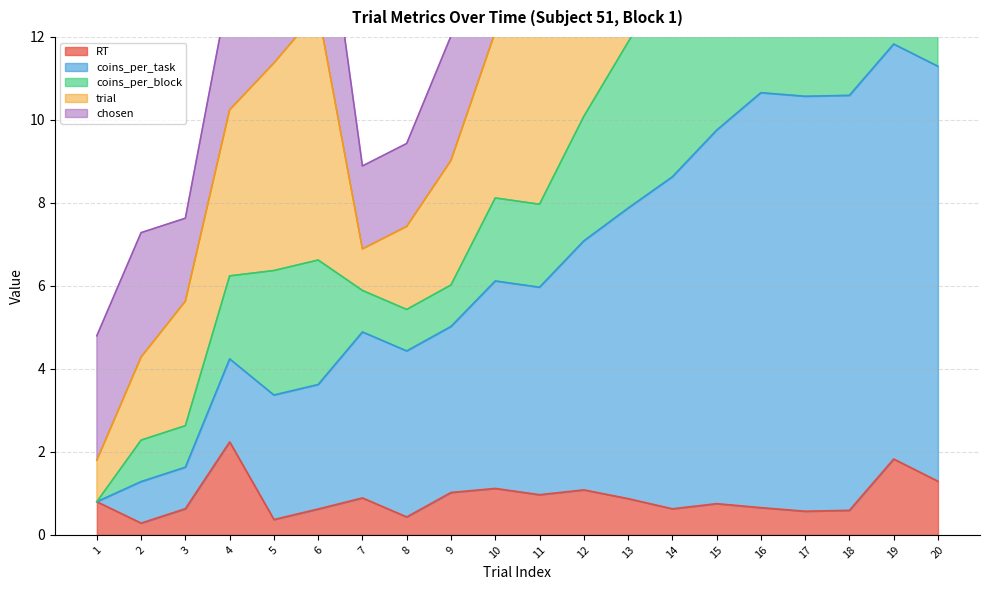

At which category is the sum across all series the highest?

19